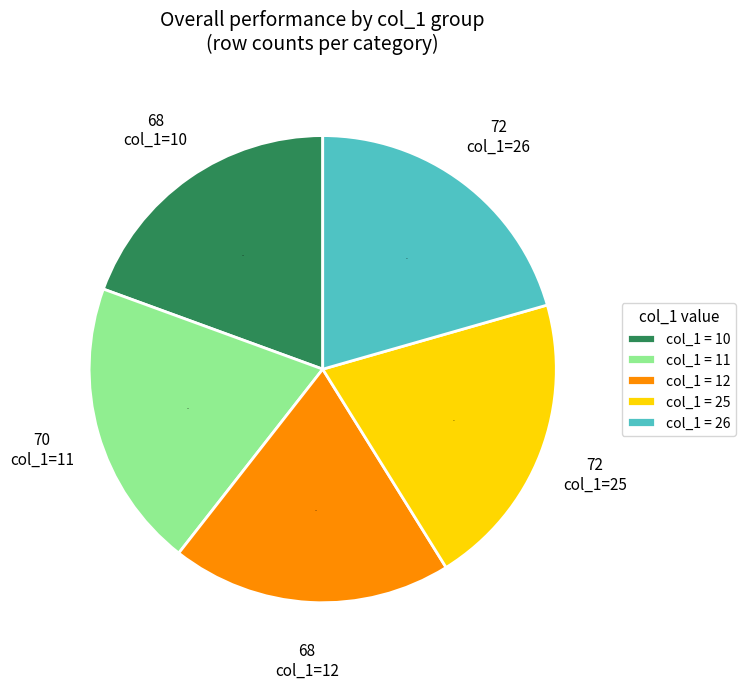

Between col_1=25 and col_1=11, which is larger?

col_1=25